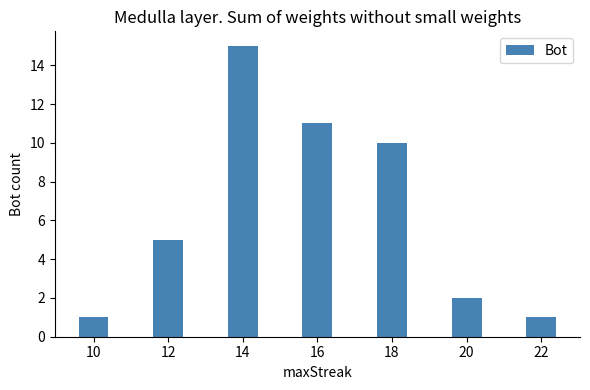

At which label is the value closest to 8?

18